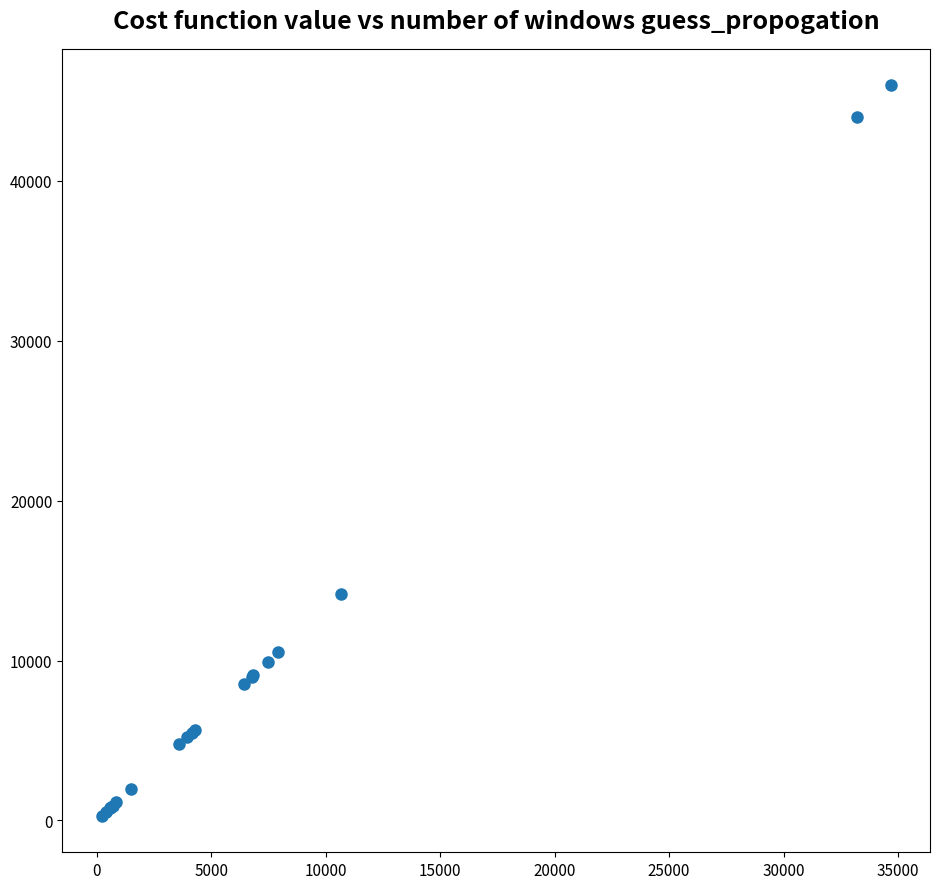

What Y value in the scatter plot is closest to 23126?

14165.2